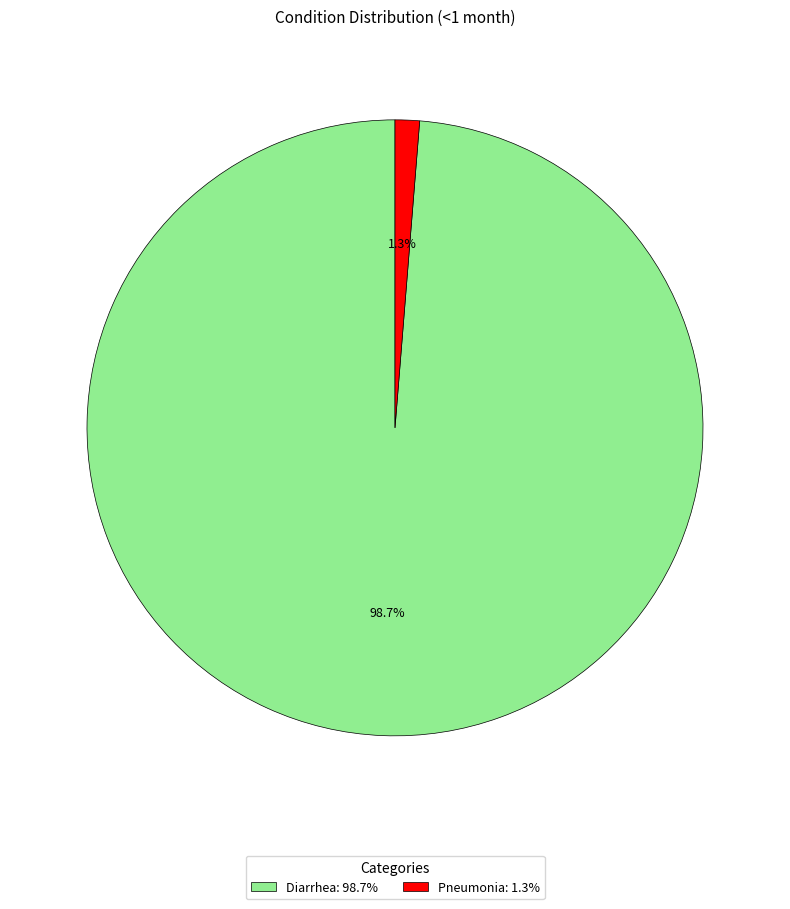

To the nearest percent, what portion does Diarrhea represent?

99%